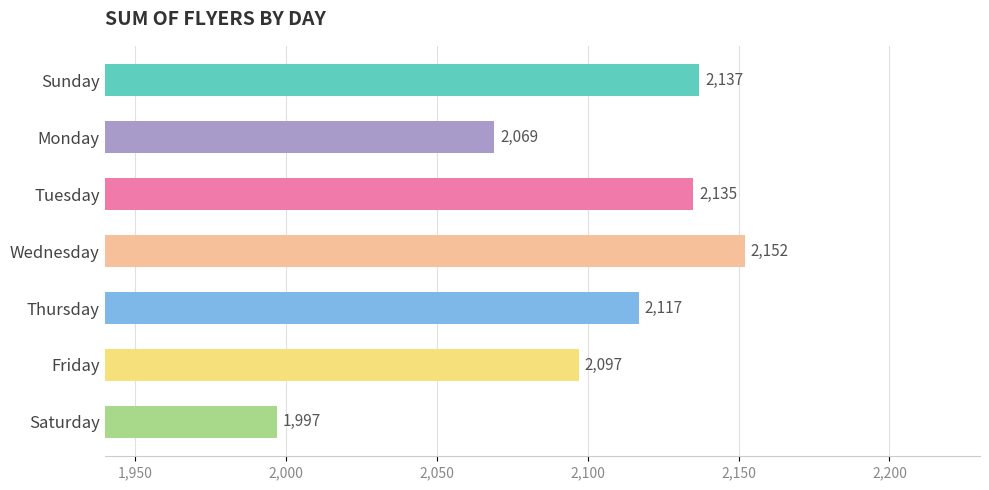

What is the greatest value displayed?

2152